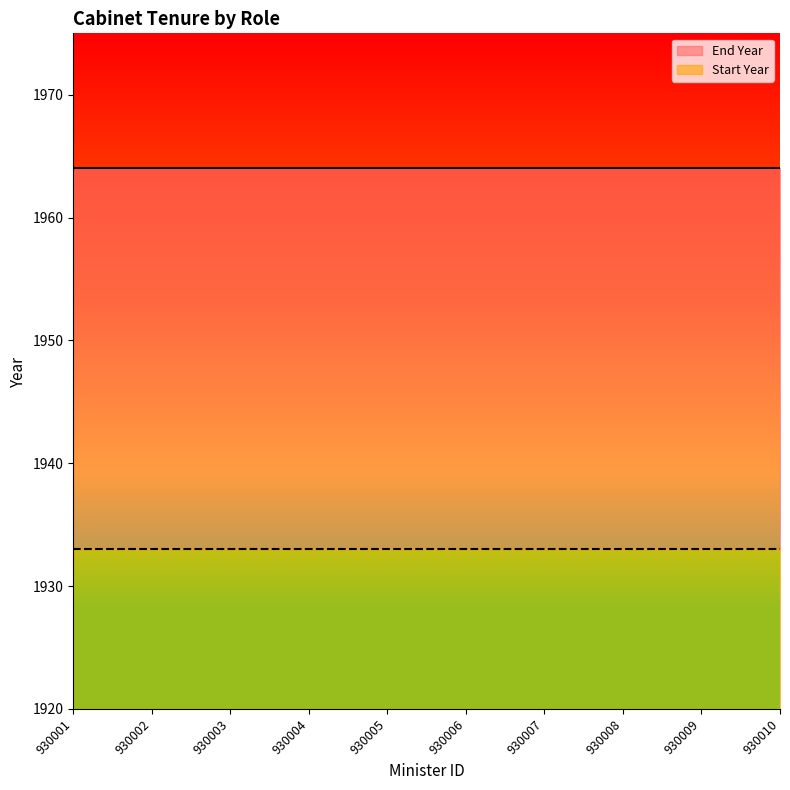

True or false: End Year and Start Year cross at least once.

False